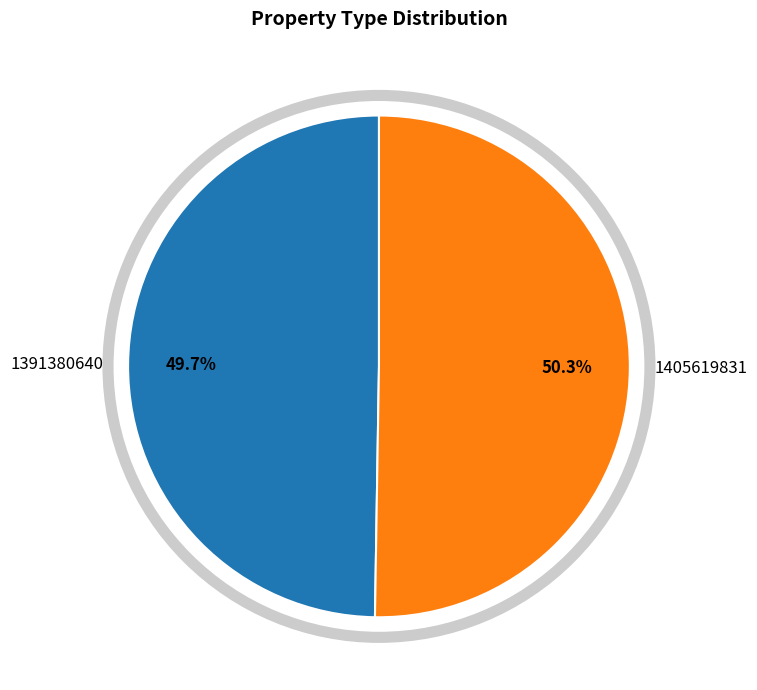

To the nearest percent, what is the difference between the largest and smallest slice percentages?

1%